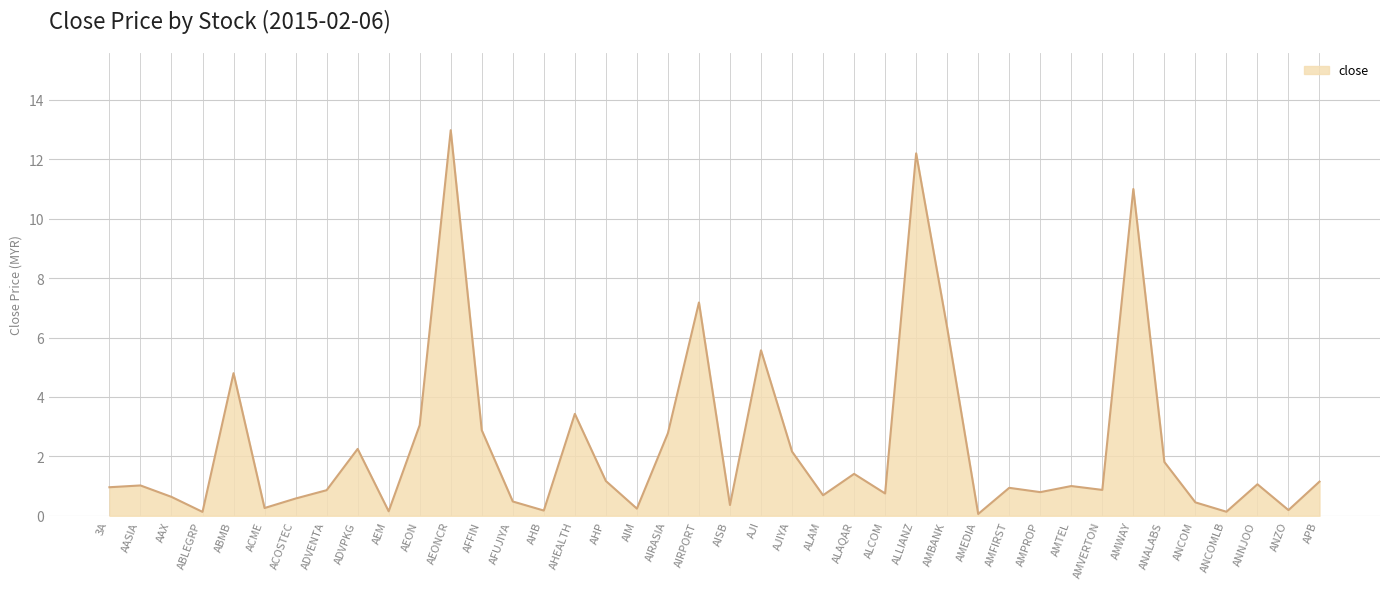

What is the maximum value shown in the chart?

13.0